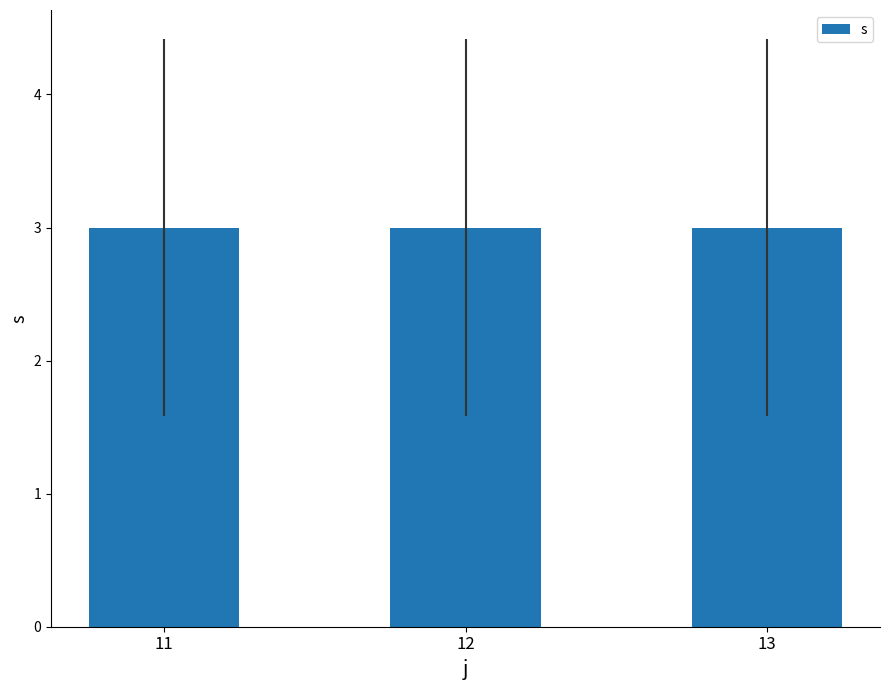

True or false: s has a value of 2 at 7.

False